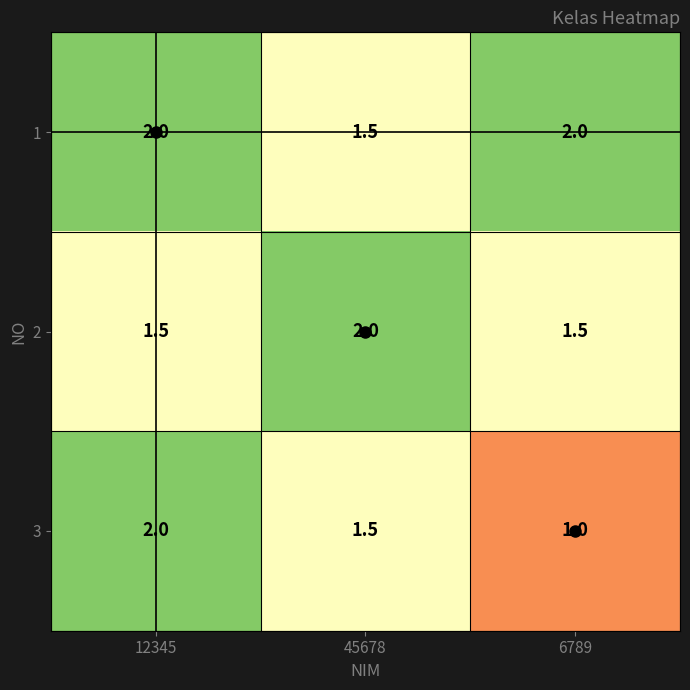

Count the number of data series in this chart.

3